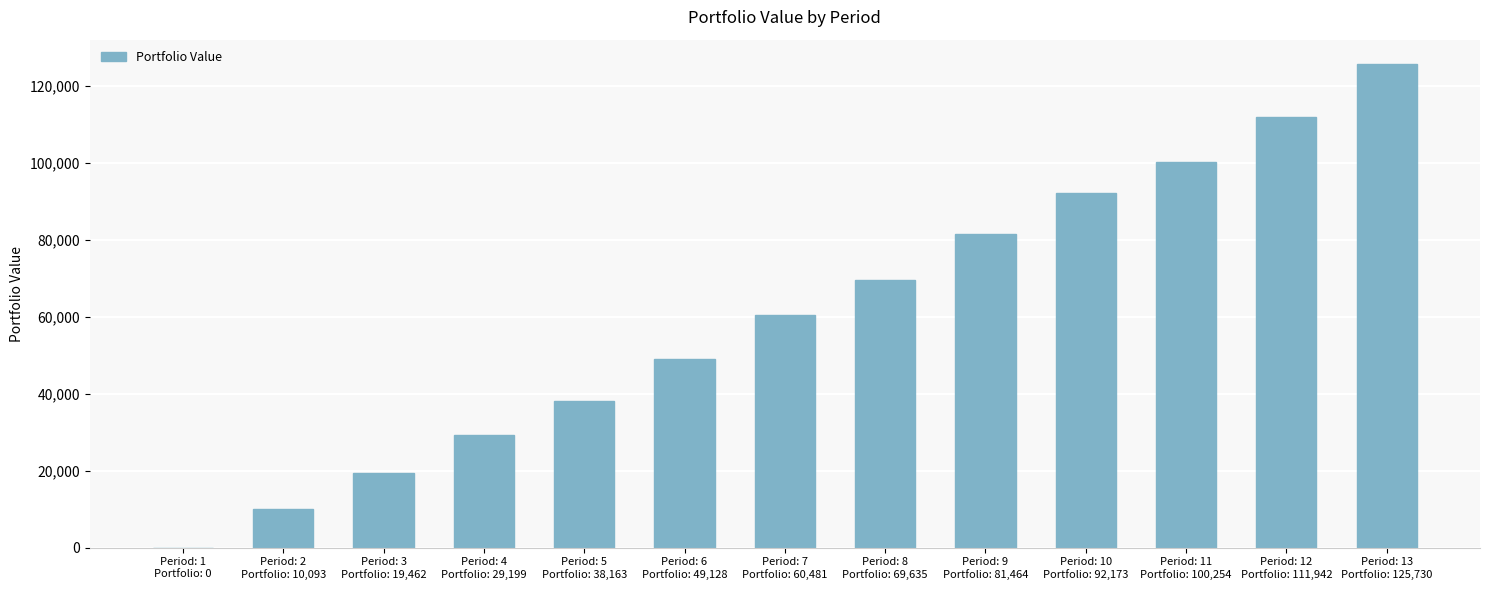

What is the difference between the values at Period: 12
Portfolio: 111,942 and Period: 8
Portfolio: 69,635?

42307.6